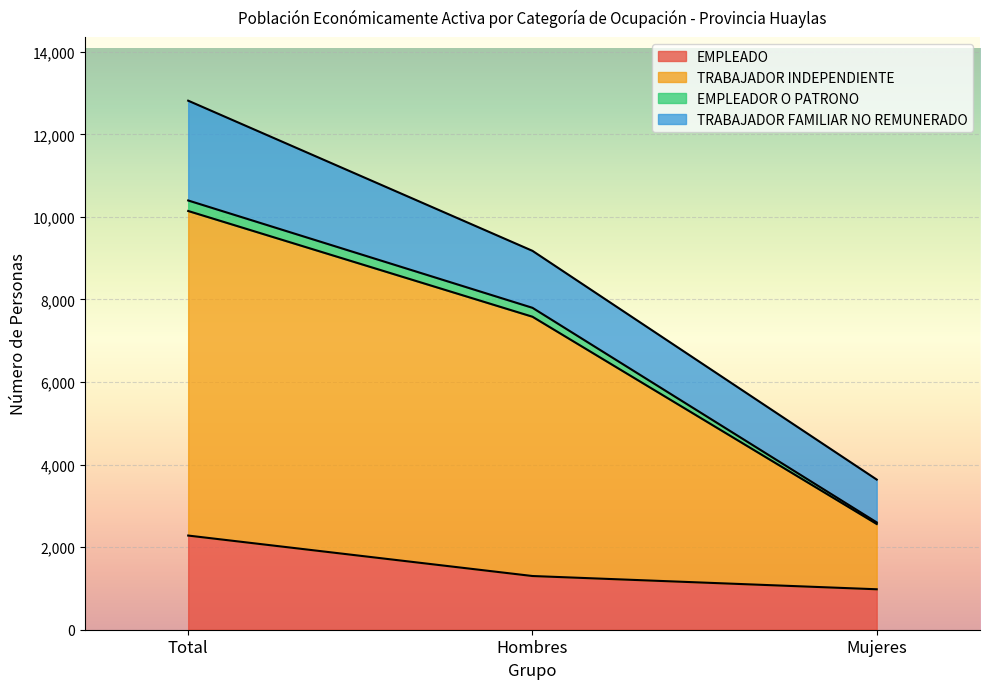

Which label corresponds to the smallest value in the chart?

Mujeres